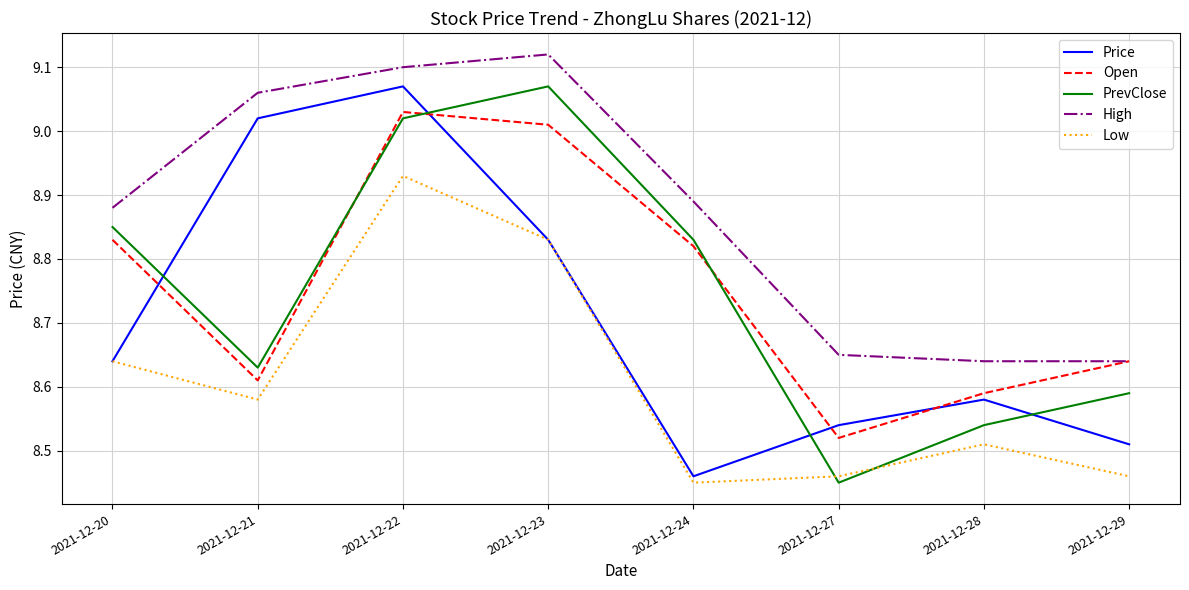

The High series shows 13.3 at 2021-12-21. True or false?

False